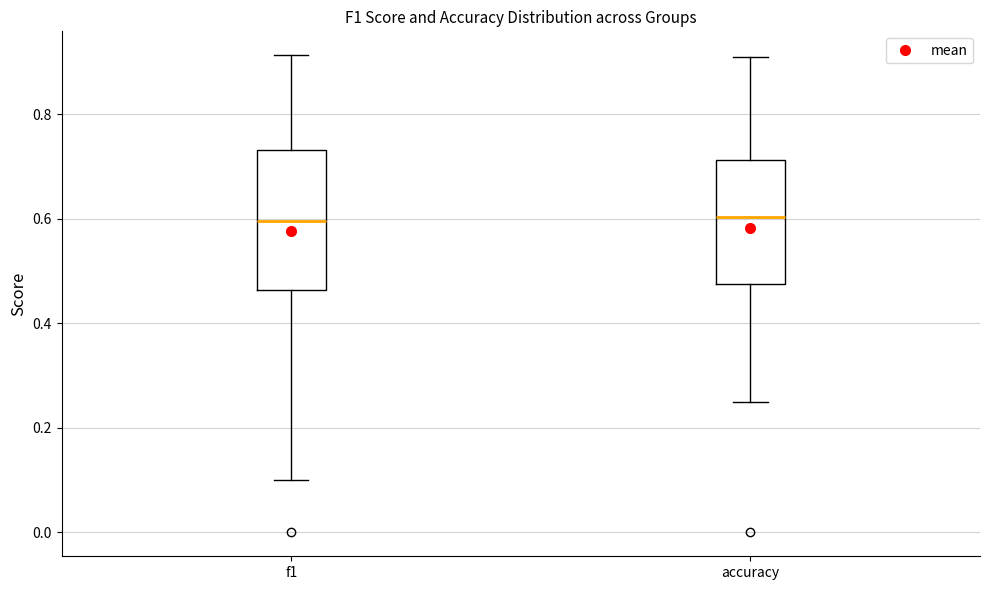

Reading left to right, transcribe this box plot: for each box, give where its median line is, the range the box spans, and where its two whiskers end, as read against the y-axis. The values are not printed on the chart, so give them approximately, as read against the axis.

f1: median 0.60, box 0.46 to 0.74, whiskers 0.10 to 0.92
accuracy: median 0.60, box 0.48 to 0.72, whiskers 0.26 to 0.90